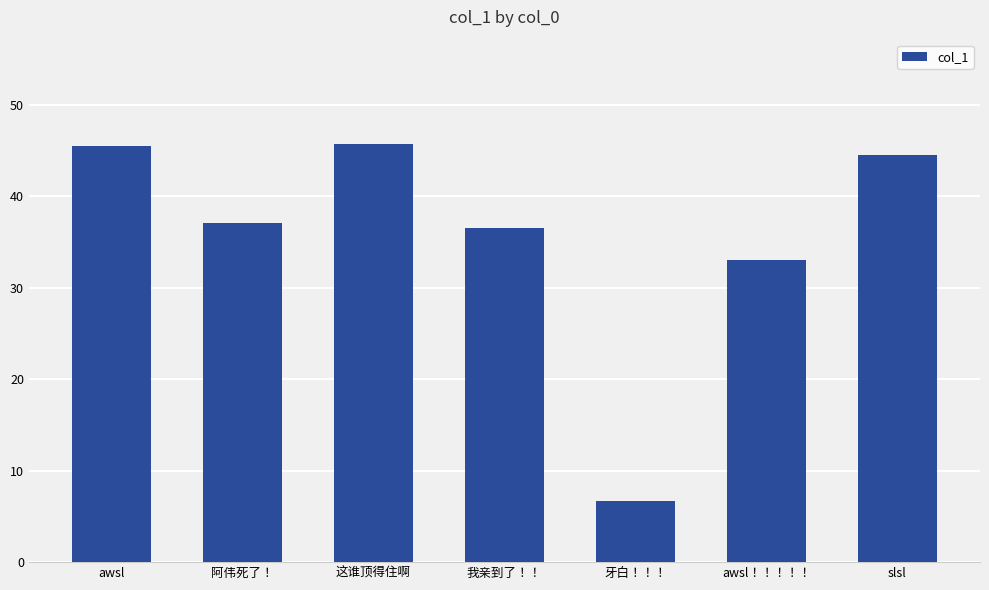

The value at 我亲到了！！ is 15.0. True or false?

False